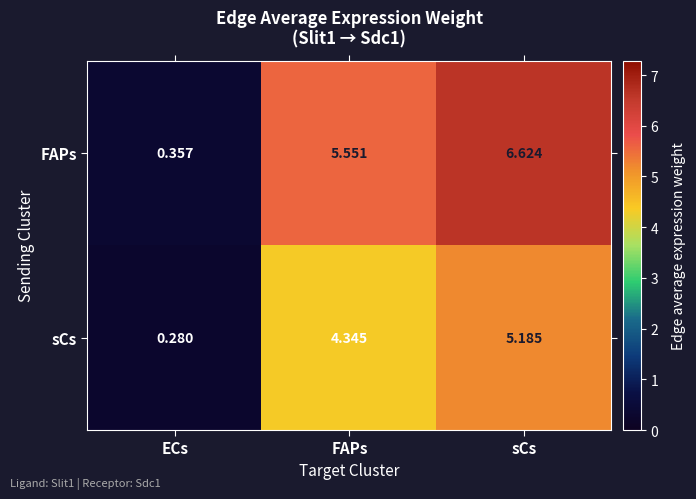

At which category is the sum across all series the highest?

sCs